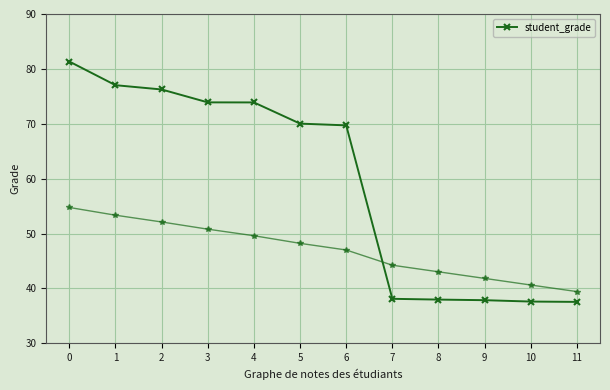

Reading left to right, what are all the values shown in this chart?

0=81.3	1=77.0	2=76.2	3=73.9	4=73.9	5=70.0	6=69.7	7=38.1	8=38.0	9=37.9	10=37.6	11=37.5